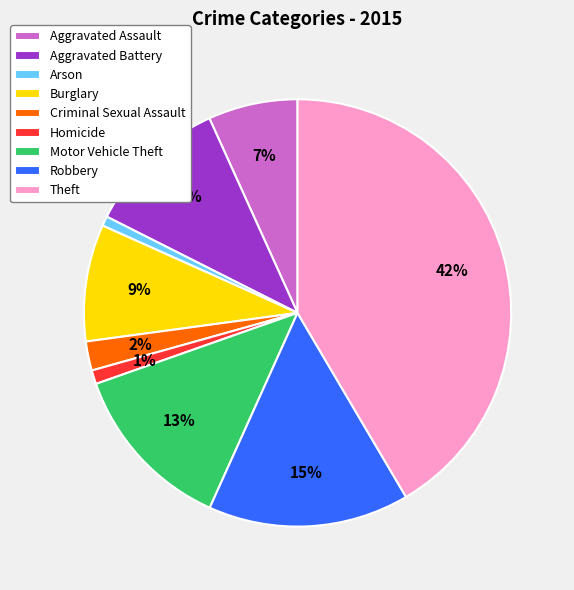

Which has a higher value, Arson or Burglary?

Burglary